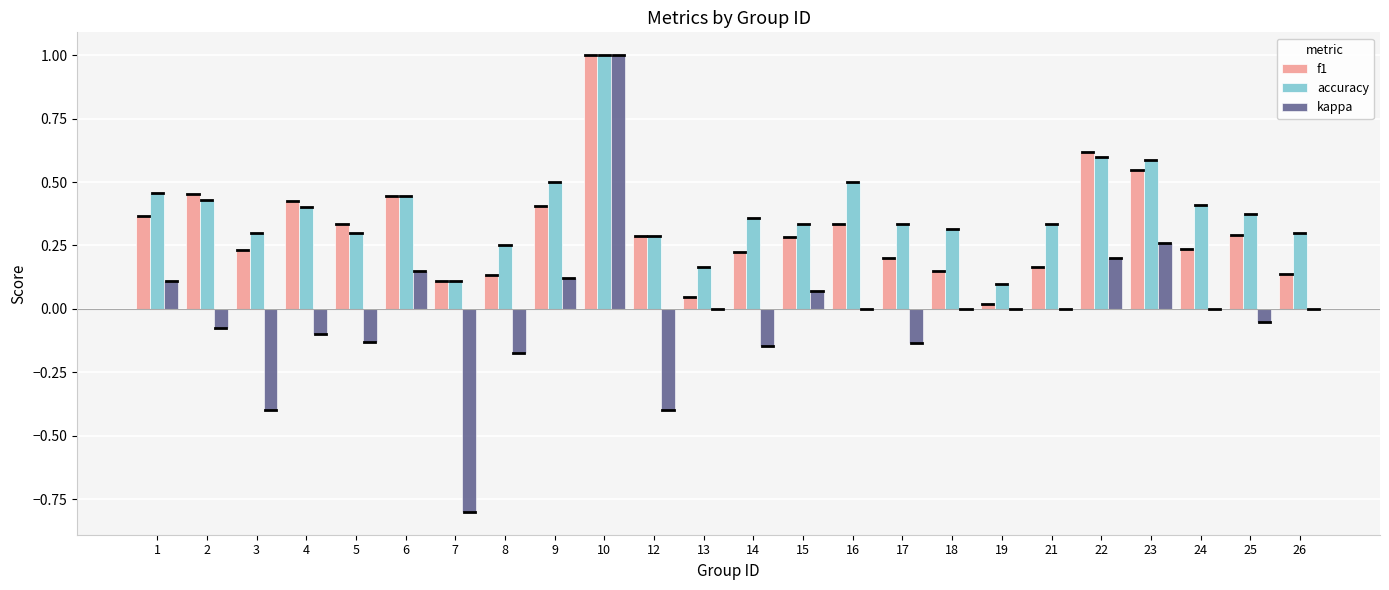

Does the chart contain stacked bars?

No